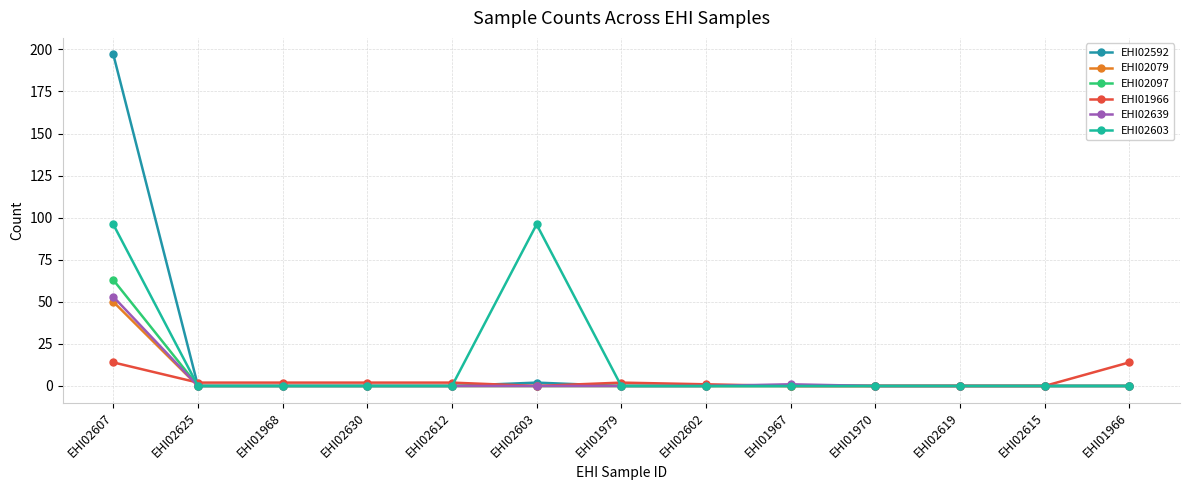

What is the label of the 5th point from the left?

EHI02612